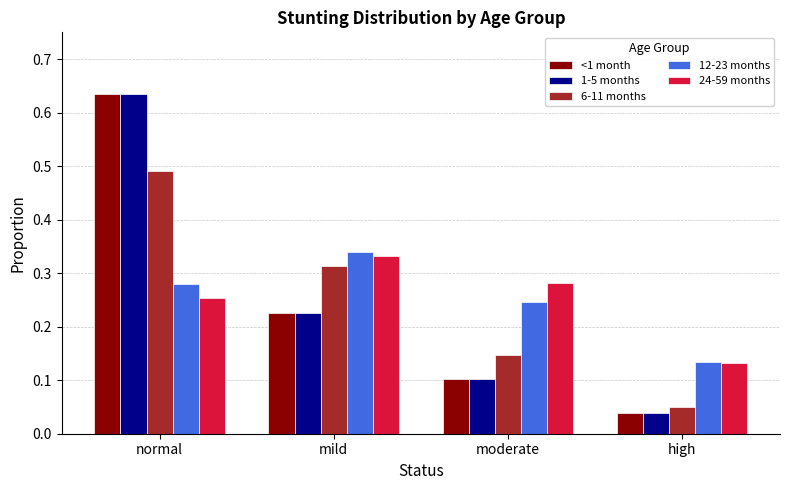

At which label is <1 month closest to 0?

high